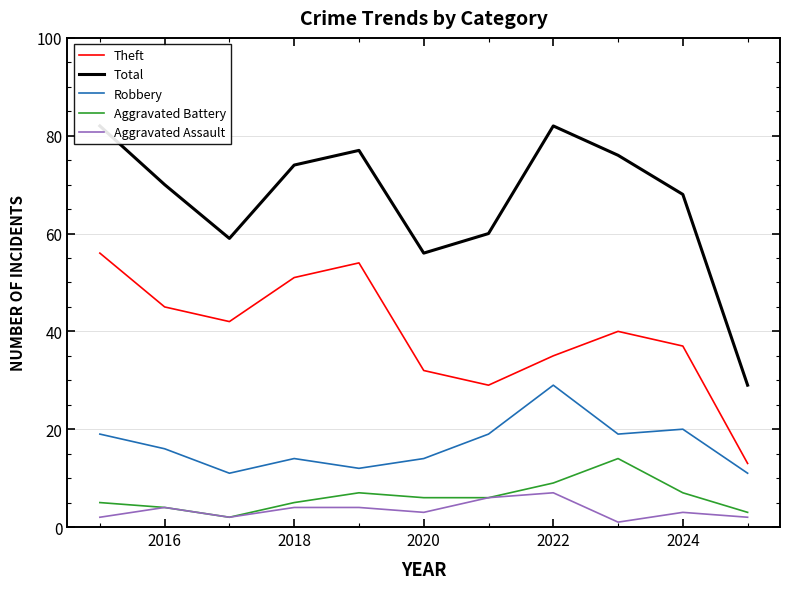

What is the label of the 10th point from the right?

2016